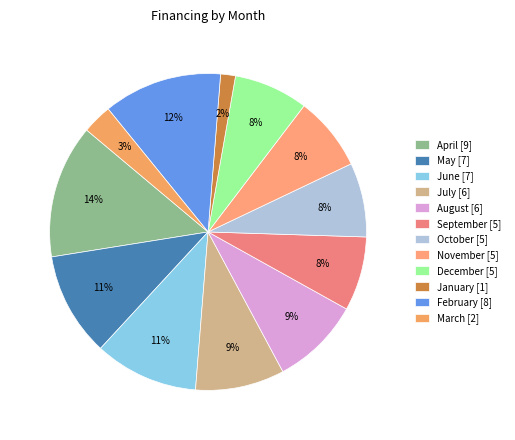

Count the number of slices in the pie.

12